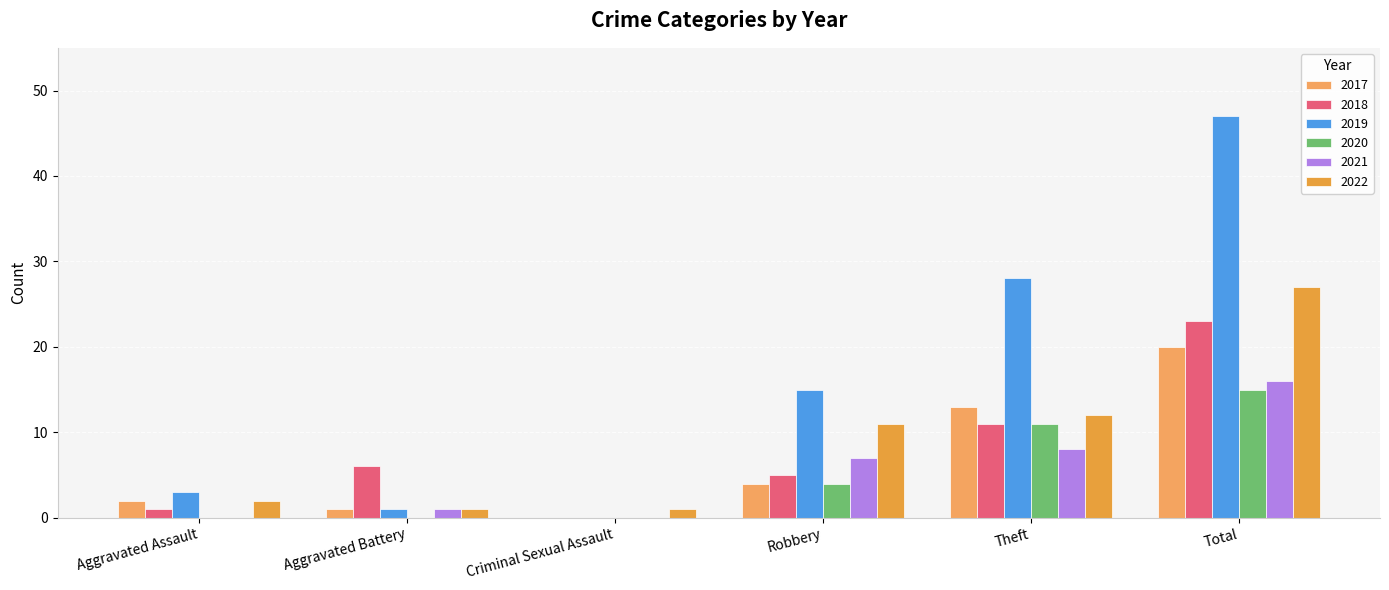

Which series has the largest range (max minus min)?

2019